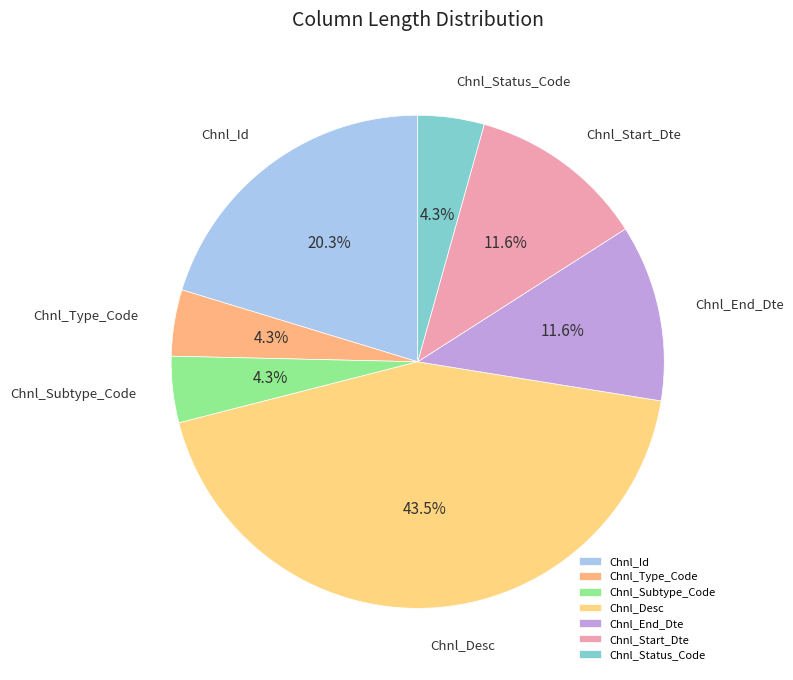

Do Chnl_Id and Chnl_End_Dte together represent more than half of the pie?

No